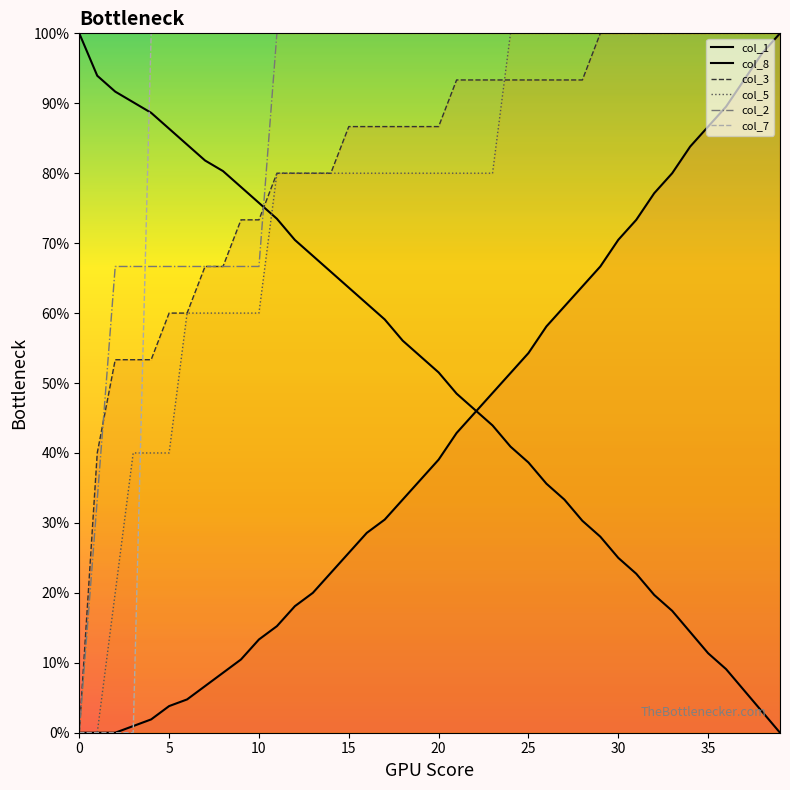

Where is col_1 nearest to the value 50?

20